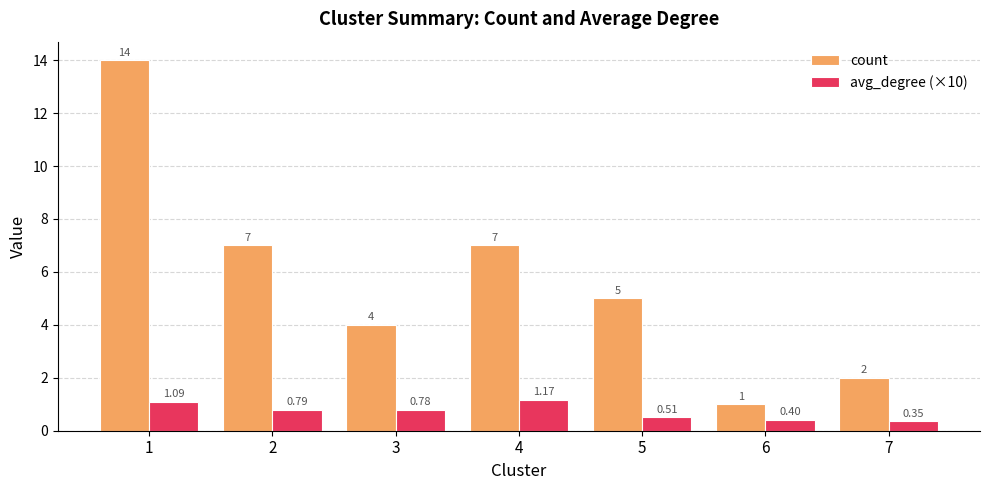

At 5, list the series in order from smallest to largest.

avg_degree (×10), count